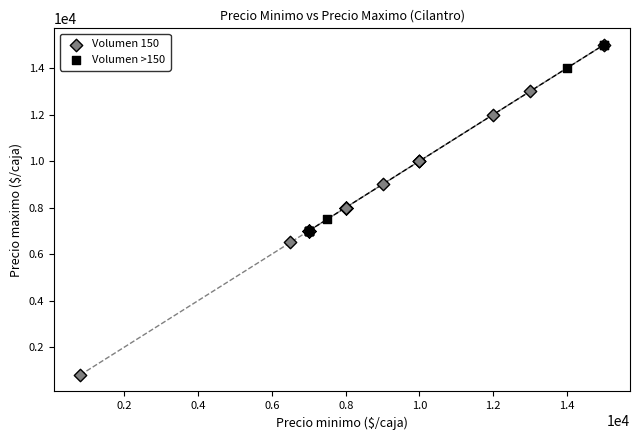

Which series has the largest Y range (max minus min)?

Volumen 150